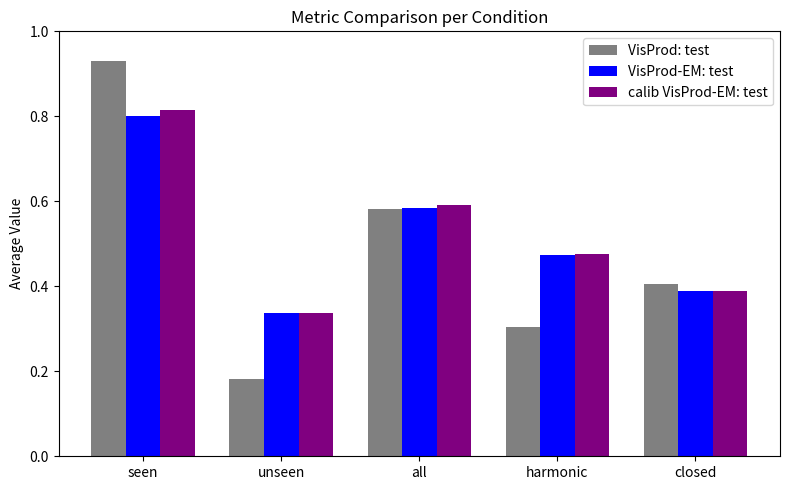

Which category has the highest value across all series?

seen